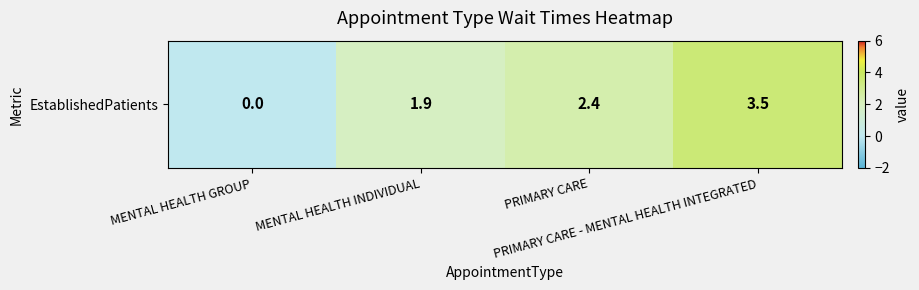

Reading right to left, what are all the values shown in this chart?

PRIMARY CARE - MENTAL HEALTH INTEGRATED=3.5	PRIMARY CARE=2.4	MENTAL HEALTH INDIVIDUAL=1.9	MENTAL HEALTH GROUP=0.0